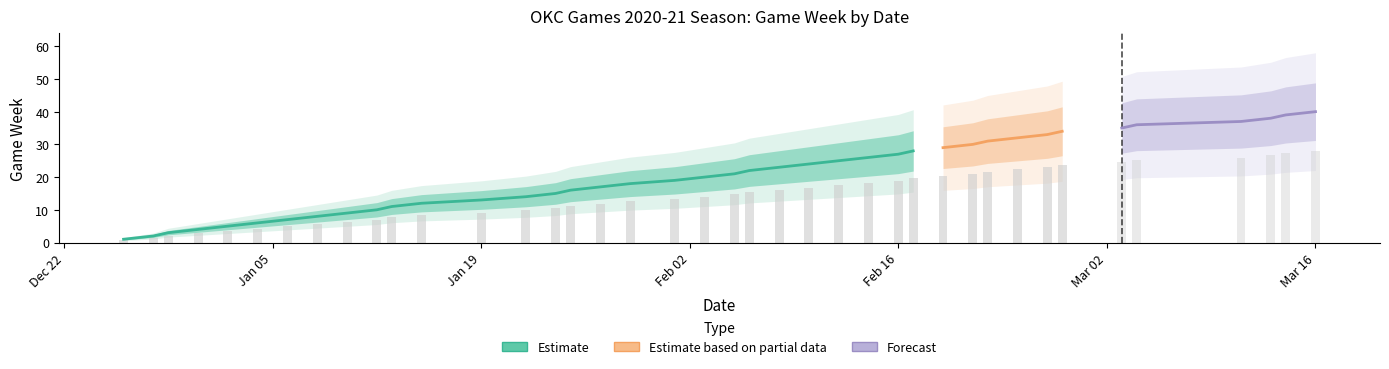

What is the change in value from 2021-01-06 to 2021-01-22?

+7